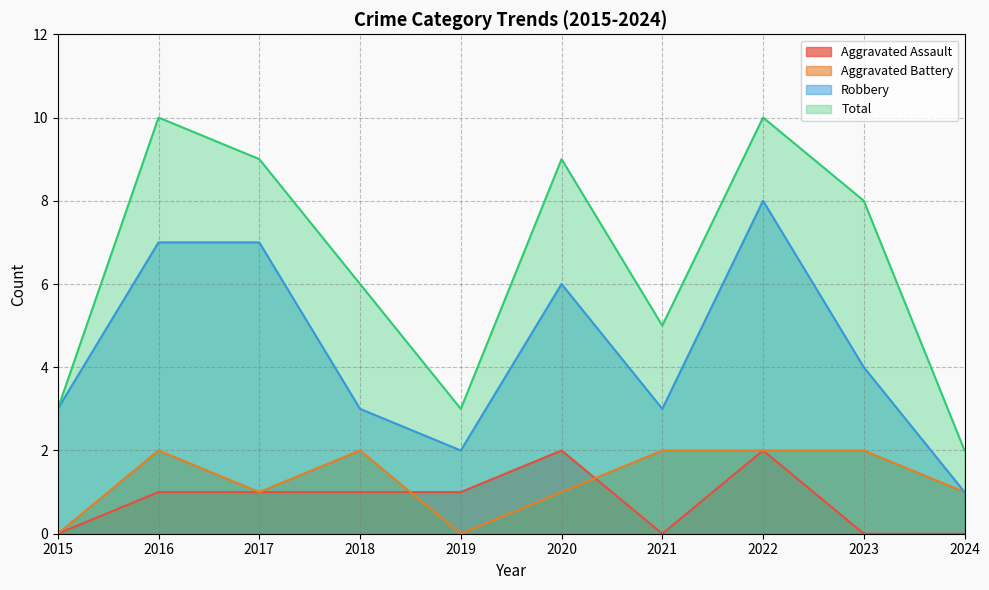

Rank the categories by Total value from lowest to highest.

2024, 2015, 2019, 2021, 2018, 2023, 2017, 2020, 2016, 2022